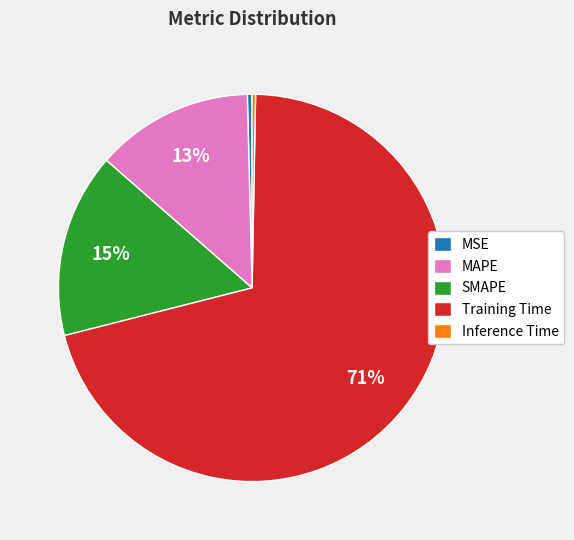

What is the largest slice in the pie chart?

Training Time